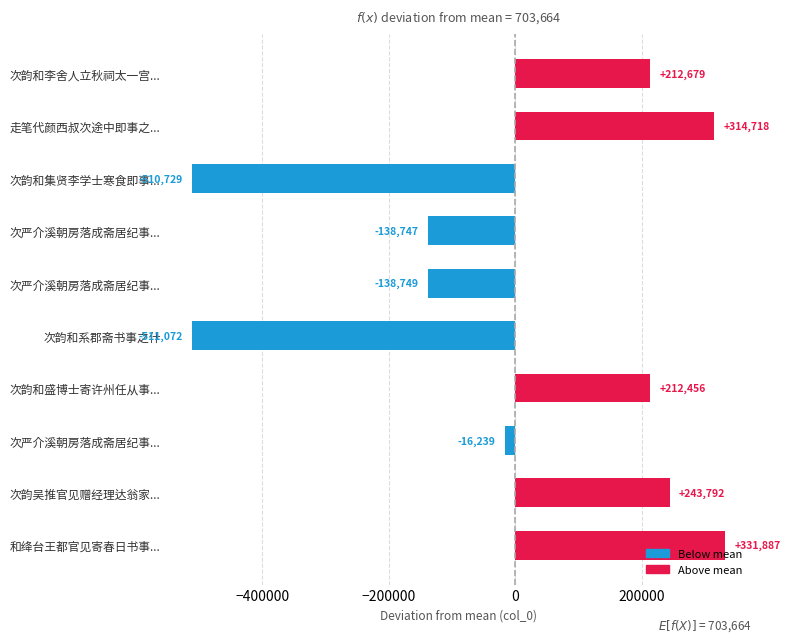

How many bars are there in total?

10